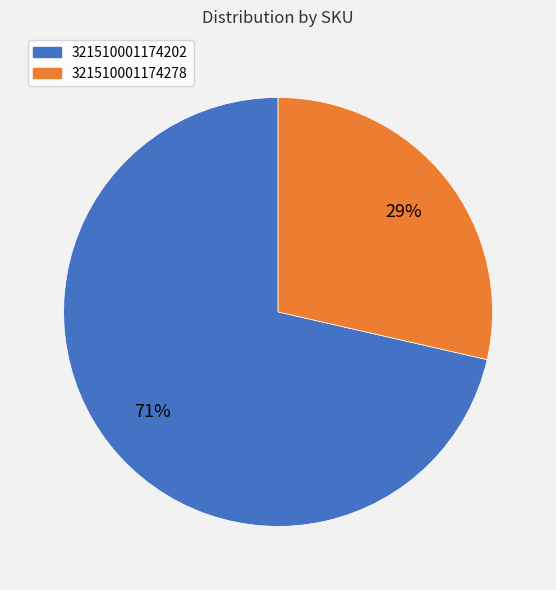

What percentage is the 321510001174202 slice, to the nearest percent?

71%